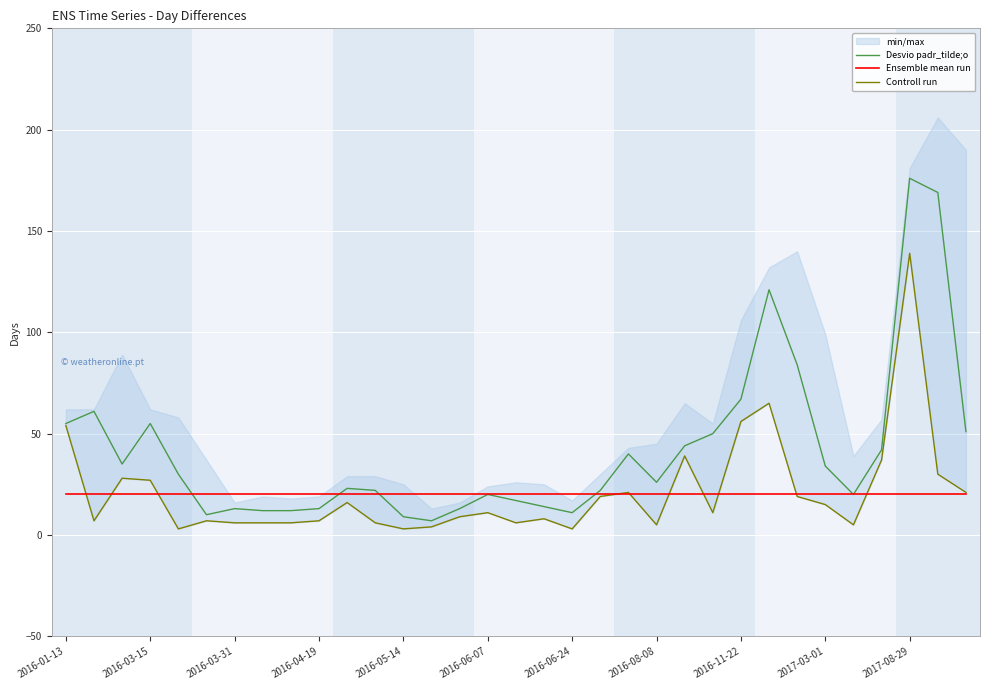

What is the sum of all Controll run values?

699.0